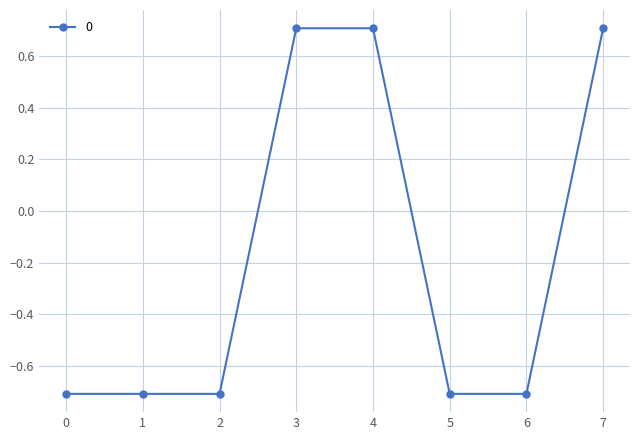

At which label does the data first exceed 0?

3